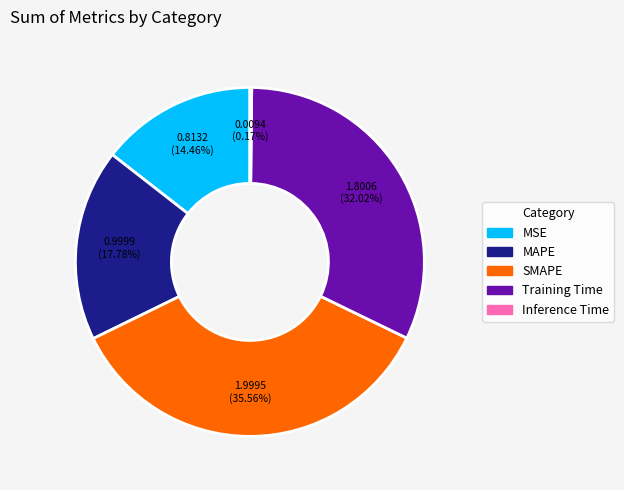

Approximately how many times larger is the value at Training Time compared to SMAPE?

0.9